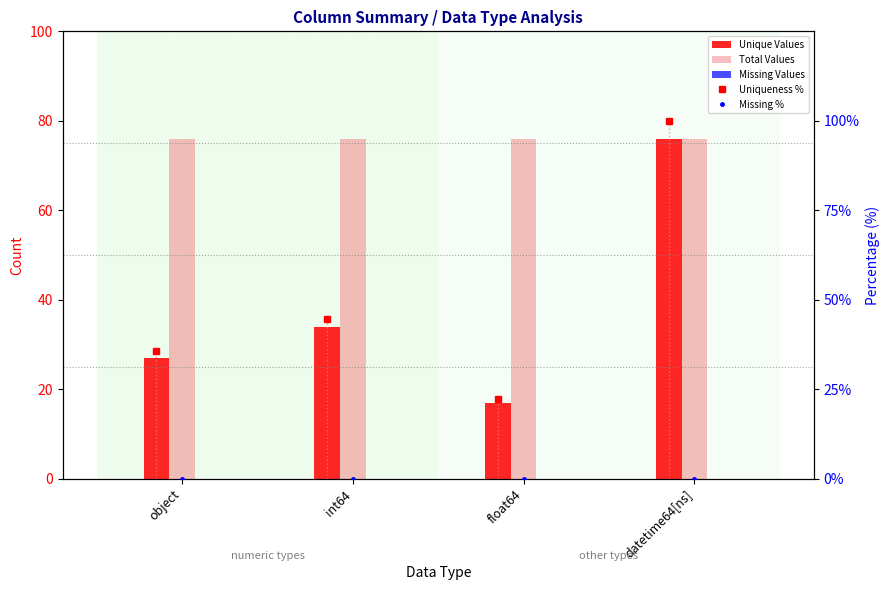

What is the difference between the highest and lowest values at object?

76.0